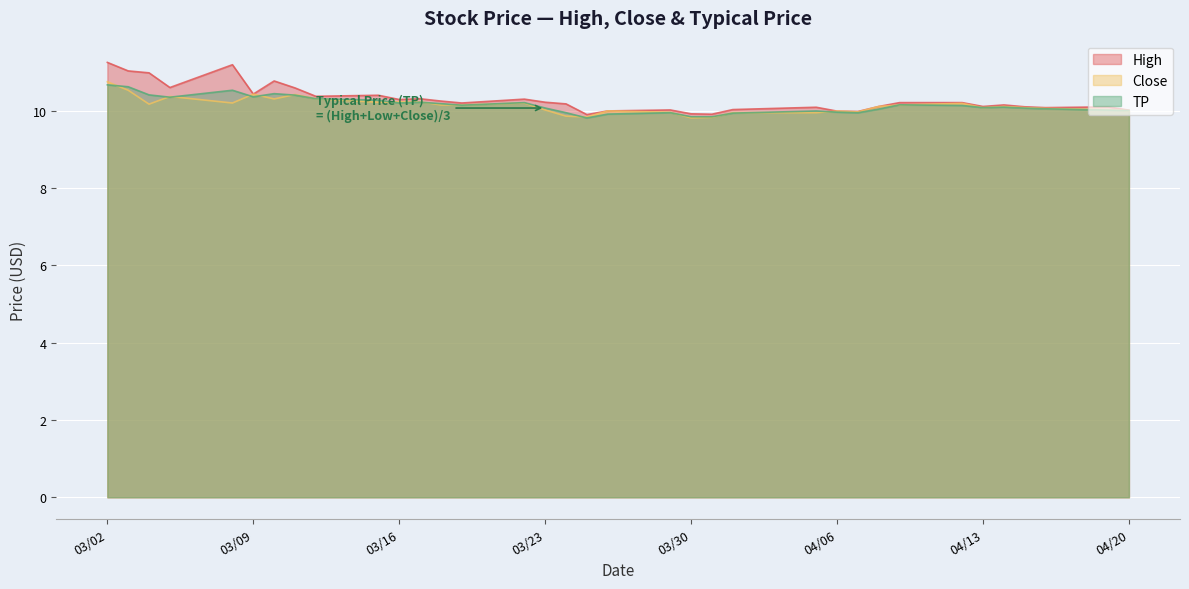

What is the difference between the High values at 2021-03-19 and 2021-04-05?

0.1